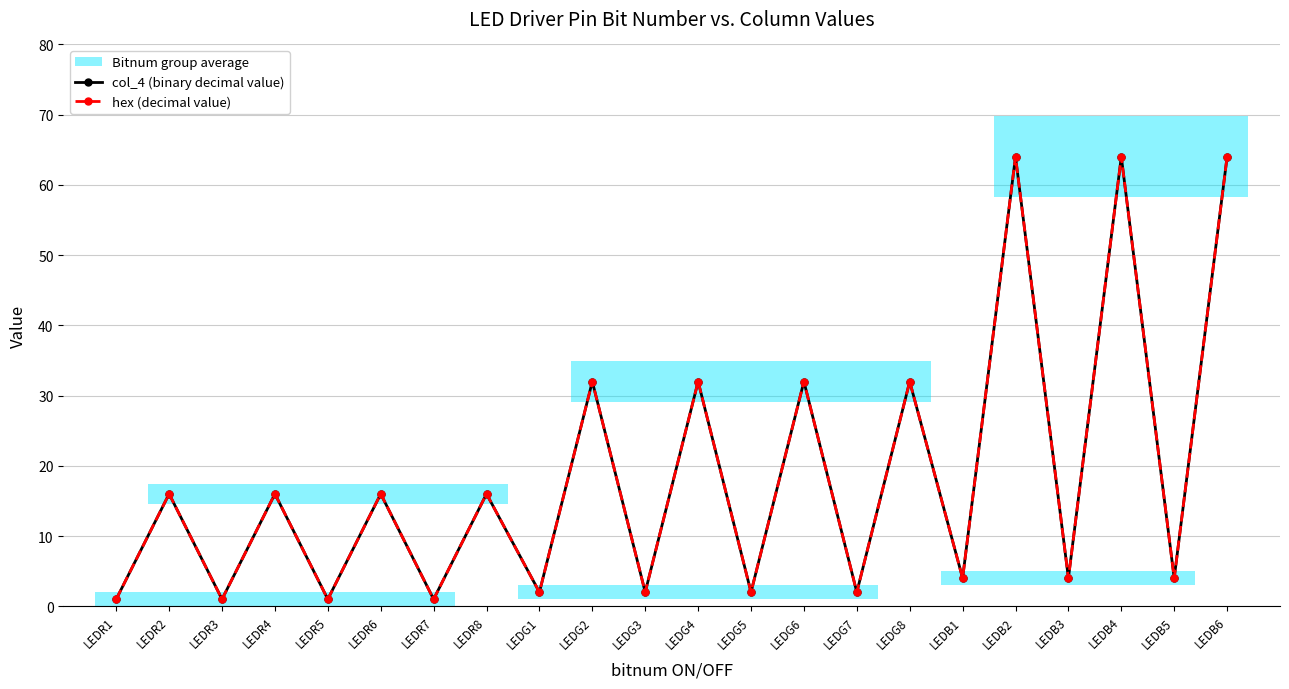

The hex (decimal value) series shows 2 at LEDB5. True or false?

False